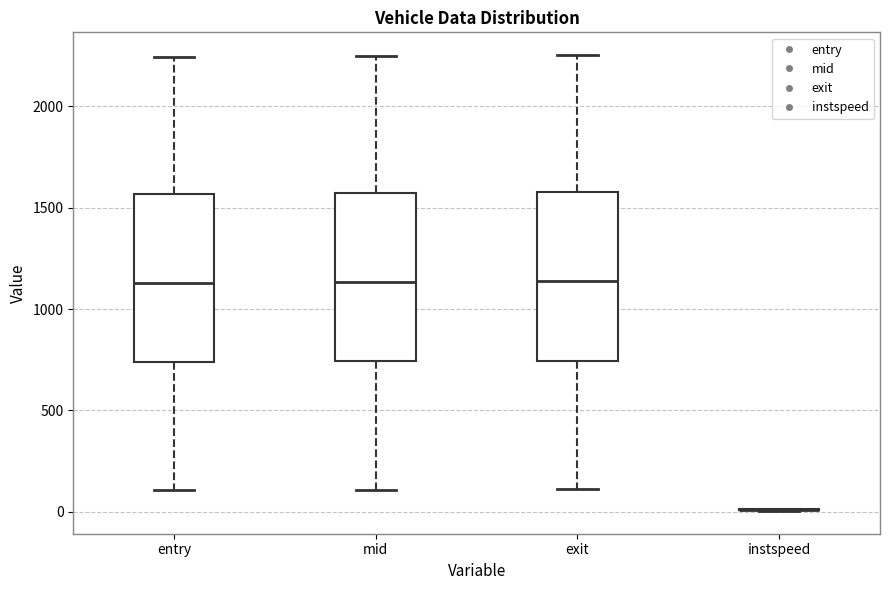

Reading left to right, read every box against the y-axis: the position of its median line, the range the box covers, and the ends of its whiskers. The values are not printed on the chart, so give them approximately, as read against the axis.

entry: median 1150, box 750 to 1550, whiskers 100 to 2250
mid: median 1150, box 750 to 1550, whiskers 100 to 2250
exit: median 1150, box 750 to 1600, whiskers 100 to 2250
instspeed: box collapsed to a line at 0, whiskers 0 to 0